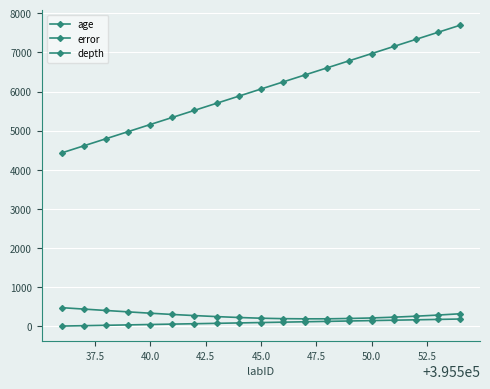

True or false: age and error cross at least once.

False